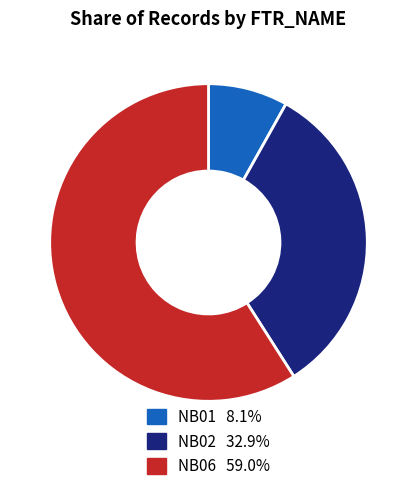

Rank the categories by value from lowest to highest.

NB01, NB02, NB06